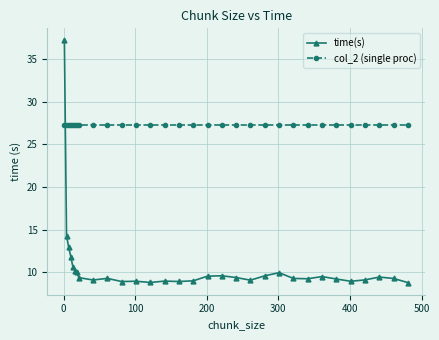

Which series has the largest total across all categories?

col_2 (single proc)